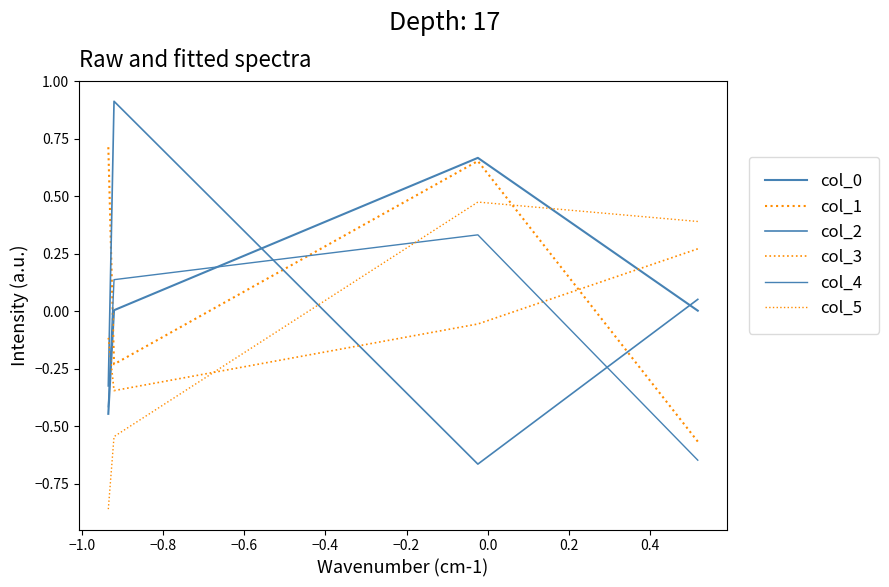

What is the difference between the col_1 values at −1.0 and −0.8?

0.9